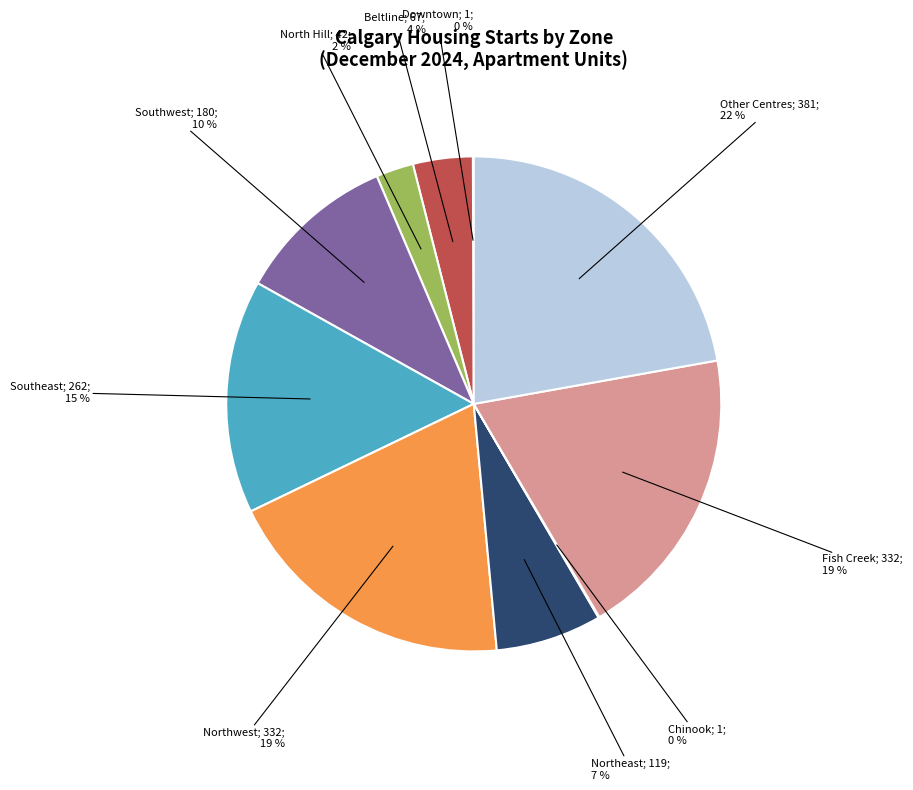

To the nearest percent, what is the average slice percentage?

10%